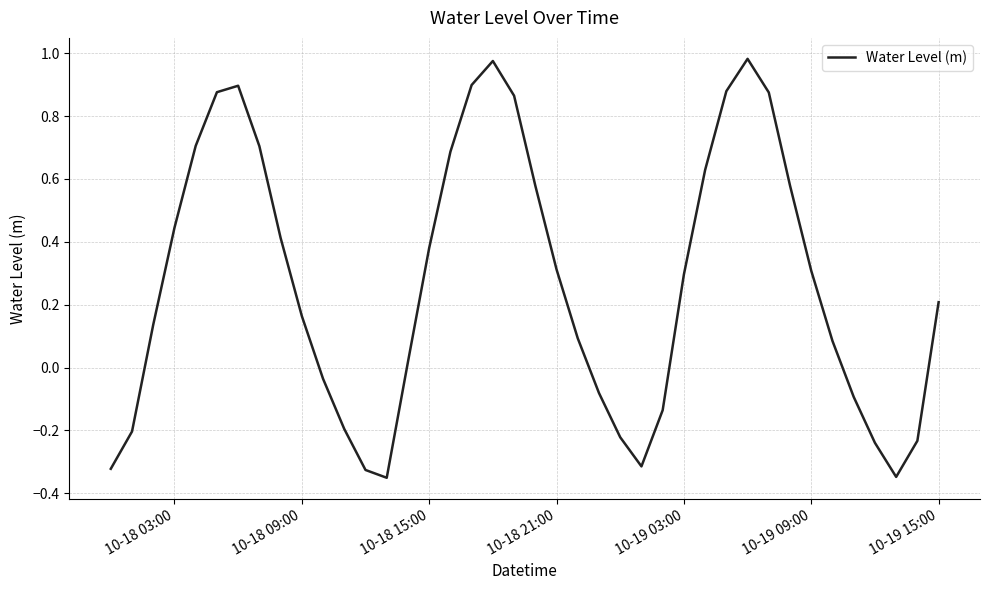

Reading right to left, list all the values displayed in this chart.

0.2	-0.2	-0.3	-0.2	-0.1	0.1	0.3	0.6	0.9	1.0	0.9	0.6	0.3	-0.1	-0.3	-0.2	-0.1	0.1	0.3	0.6	0.9	1.0	0.9	0.7	0.4	0.0	-0.4	-0.3	-0.2	-0.0	0.2	0.4	0.7	0.9	0.9	0.7	0.4	0.1	-0.2	-0.3